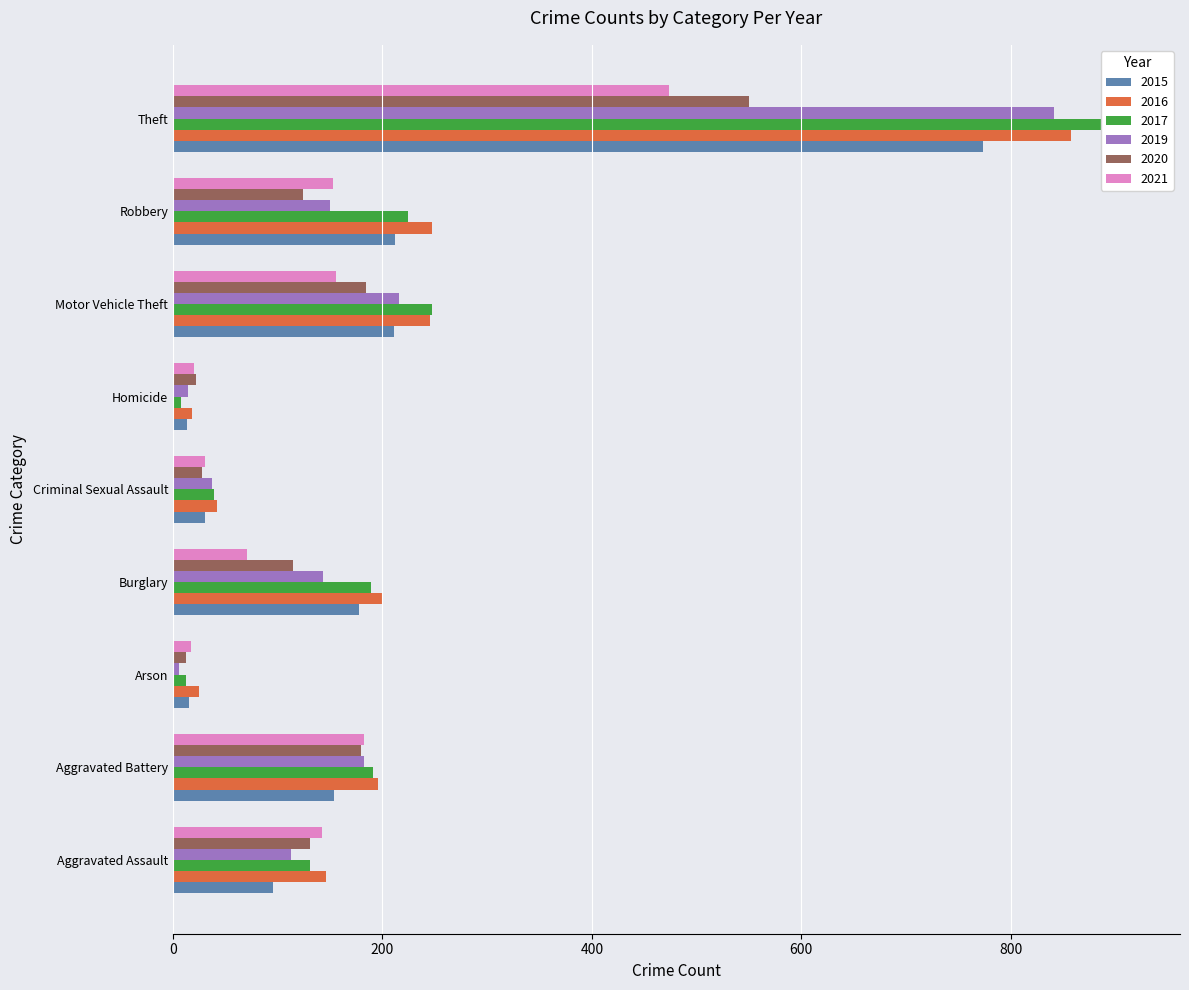

At which label is 2015 closest to 393?

Robbery